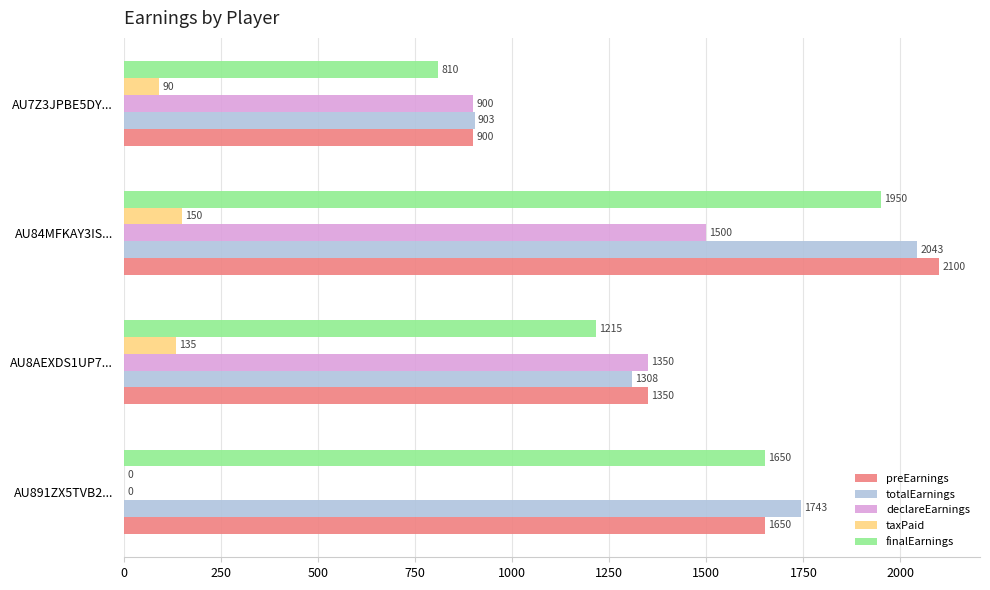

What is the sum of the taxPaid values at AU7Z3JPBE5DY... and AU84MFKAY3IS...?

240.0